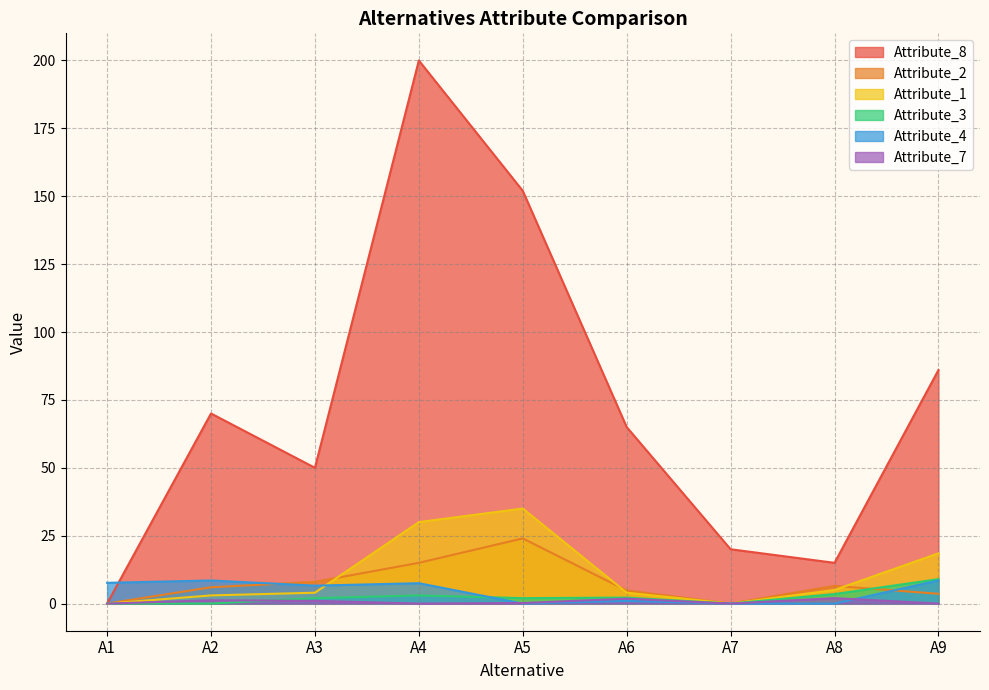

How many series are shown in this chart?

6